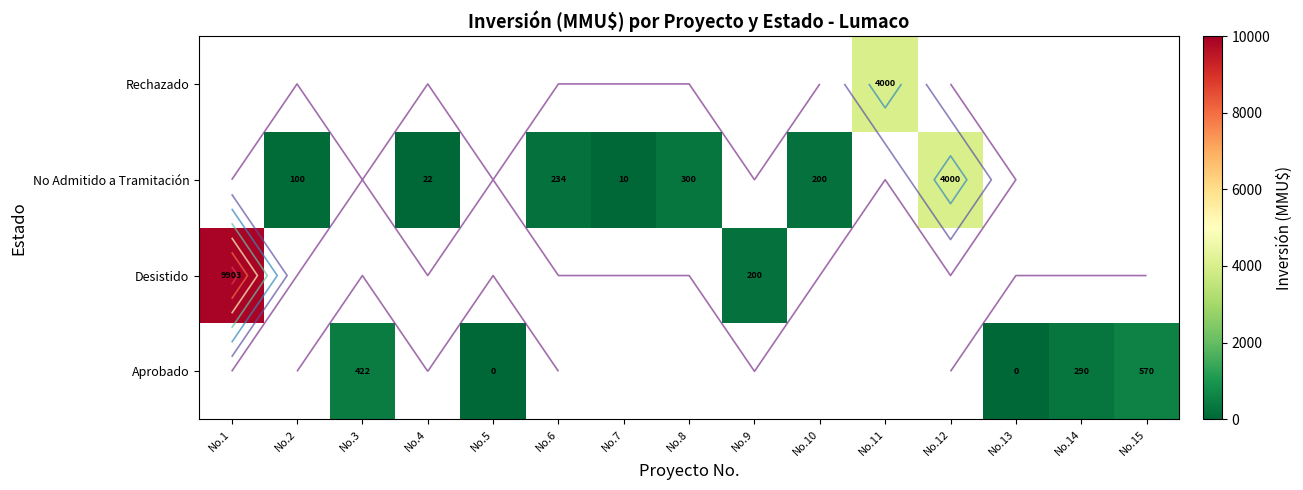

Is the value of Desistido at No.2 greater than the value of No Admitido a Tramitación at No.9?

No